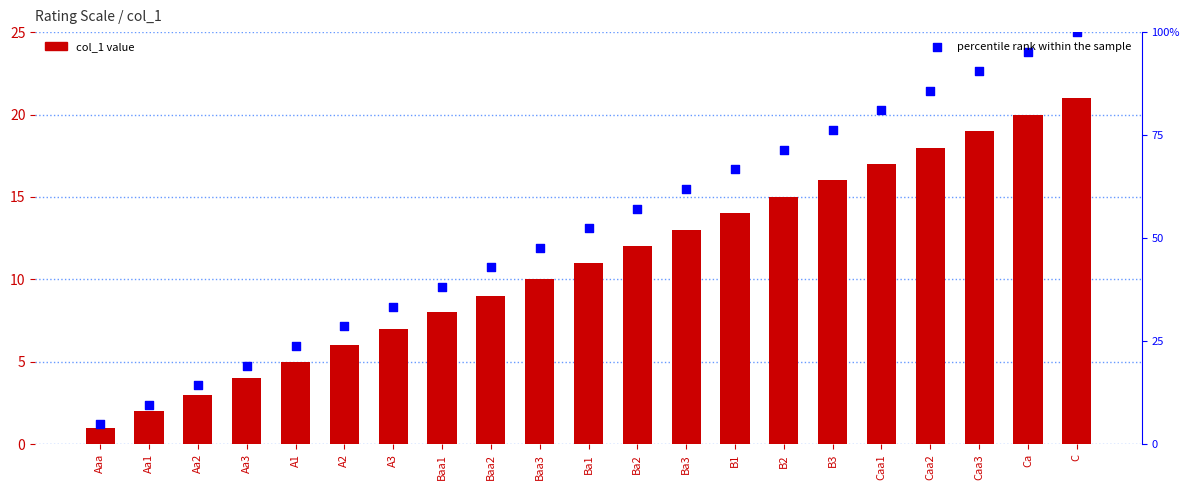

Which series has the widest spread of Y values?

percentile rank within the sample